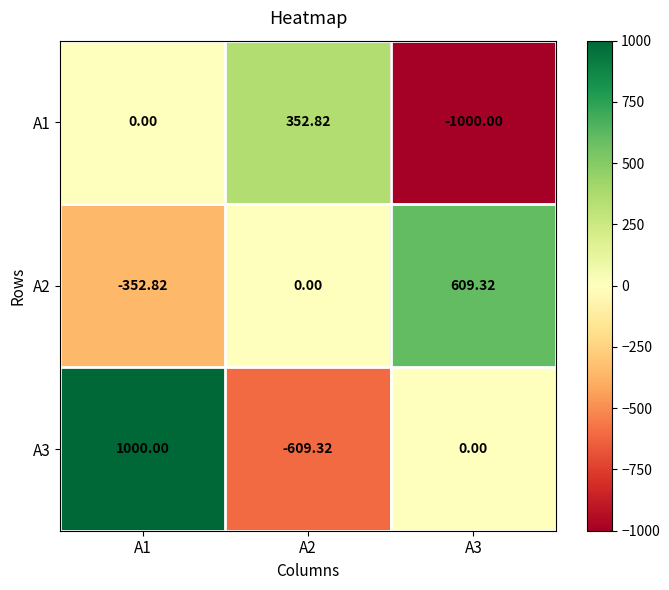

Which label corresponds to the smallest value in the chart?

A3